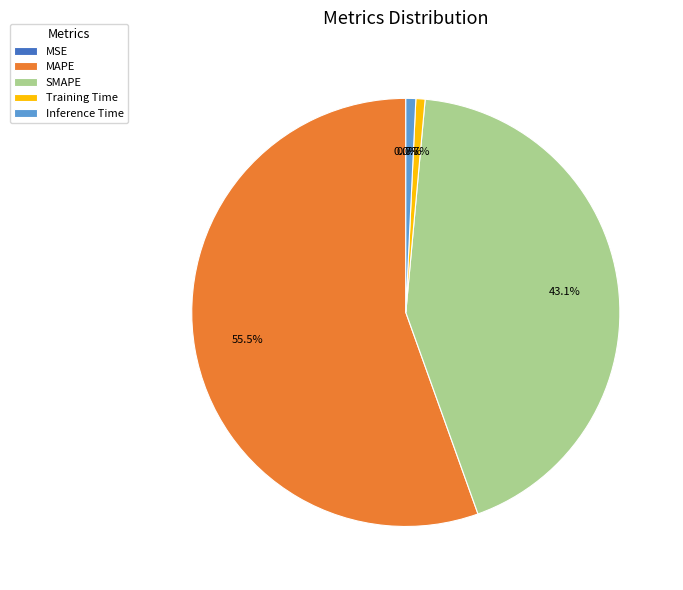

What percentage is the SMAPE slice, to the nearest percent?

43%